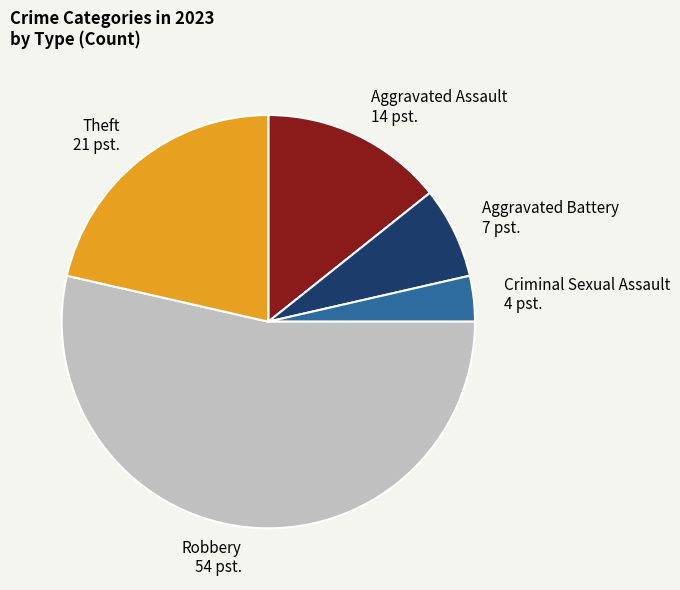

Rank the categories by value from lowest to highest.

Criminal Sexual Assault, Aggravated Battery, Aggravated Assault, Theft, Robbery